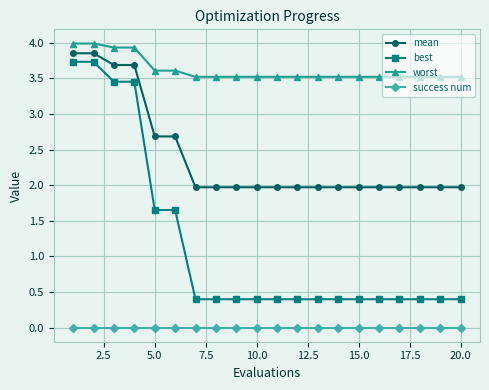

What is the difference between the second highest and second lowest values in the best series?

3.3